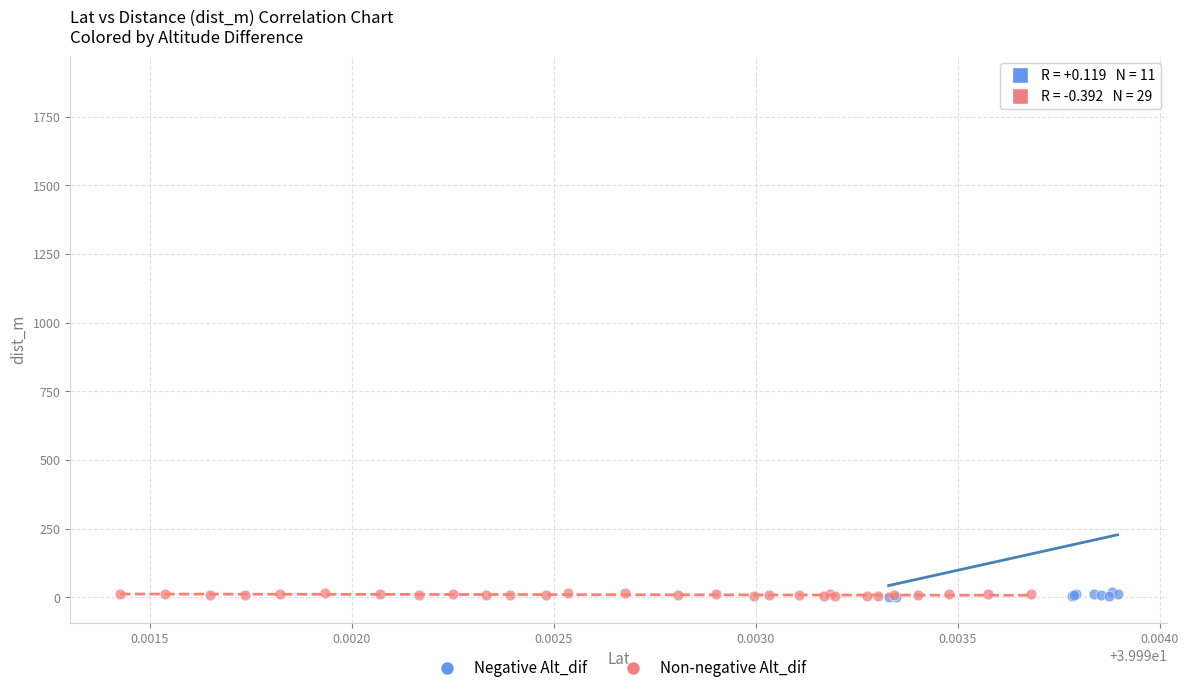

Which series reaches the maximum Y coordinate?

Negative Alt_dif